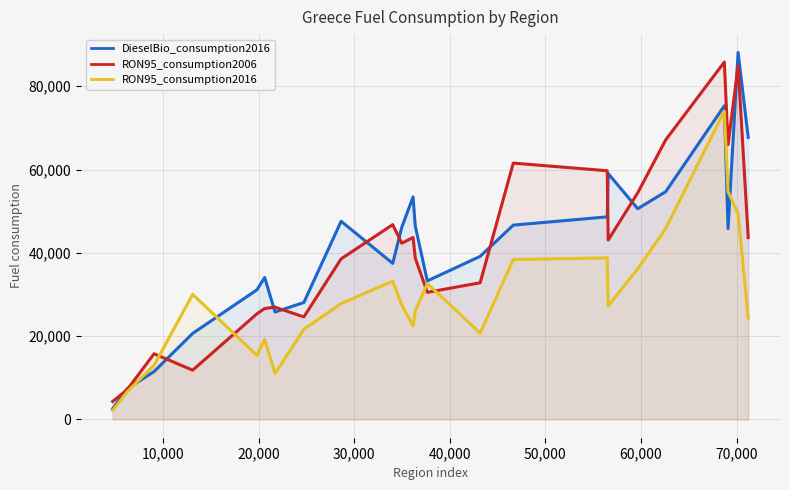

What is the smallest value displayed?

2133.2